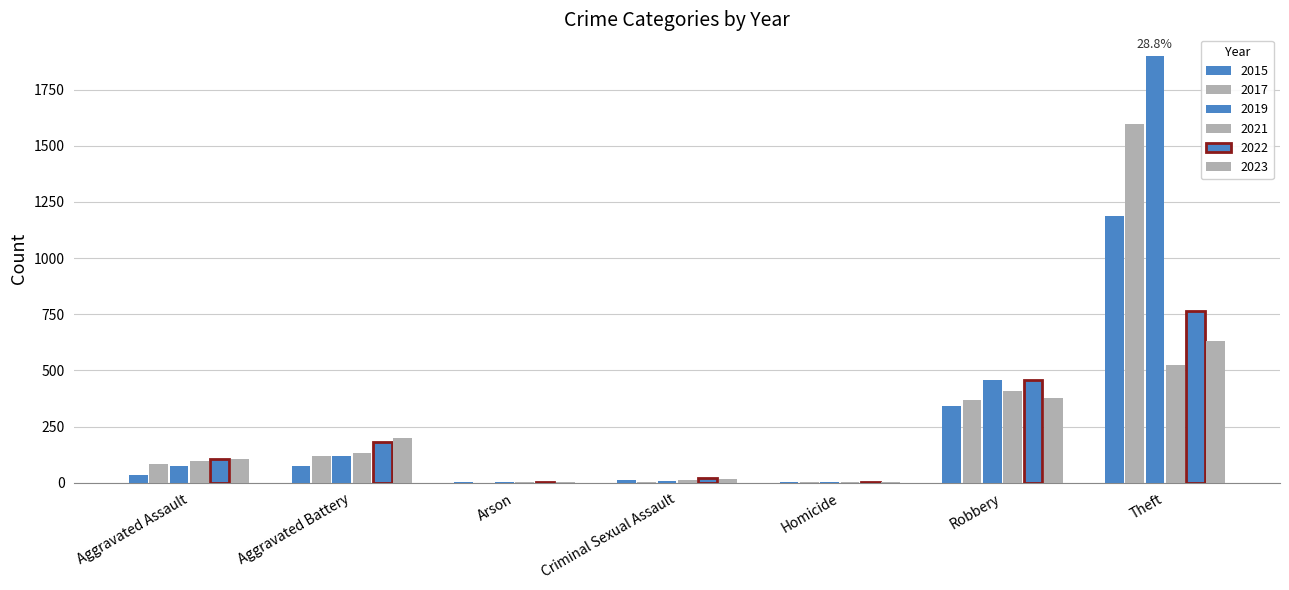

At how many categories does at least one series exceed 190?

3